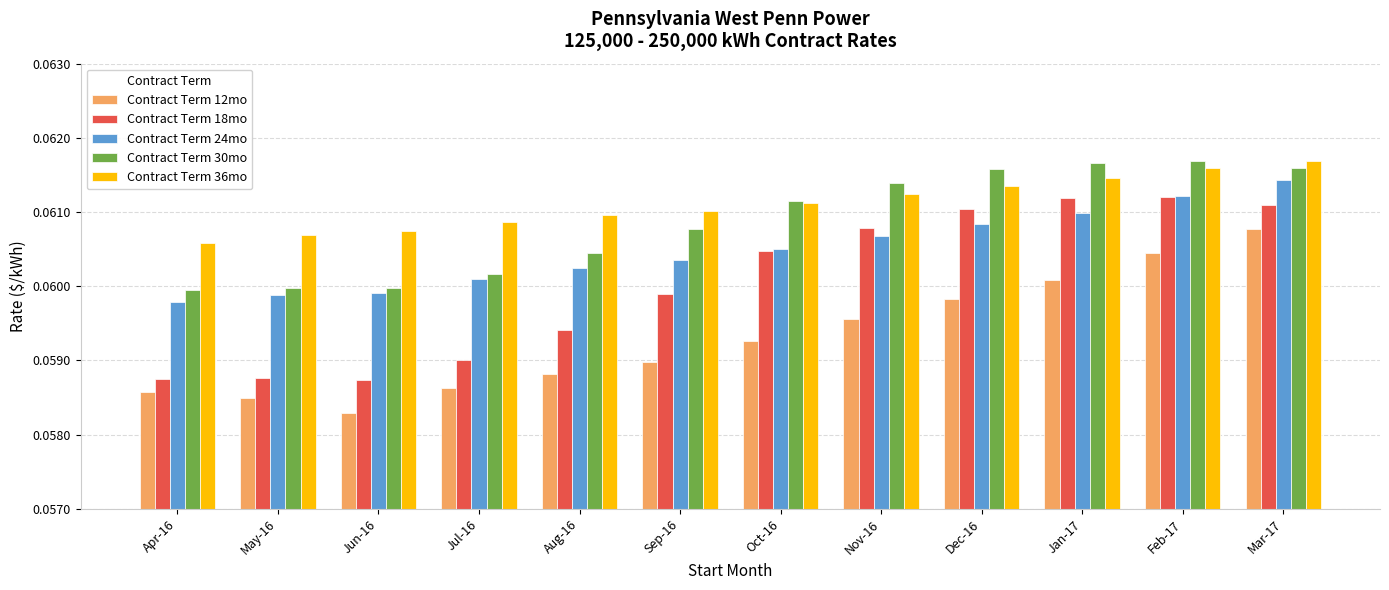

Which series changed the most between Sep-16 and Dec-16?

Contract Term 18mo